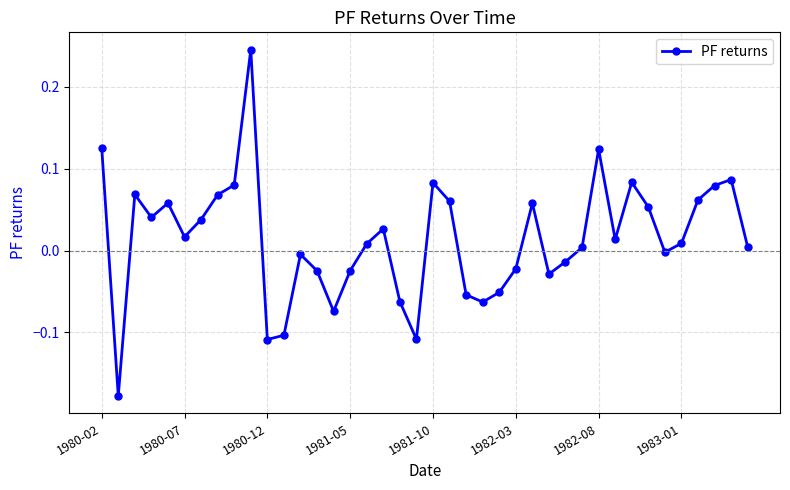

How many points are higher than both their immediate neighbors (excluding endpoints)?

10